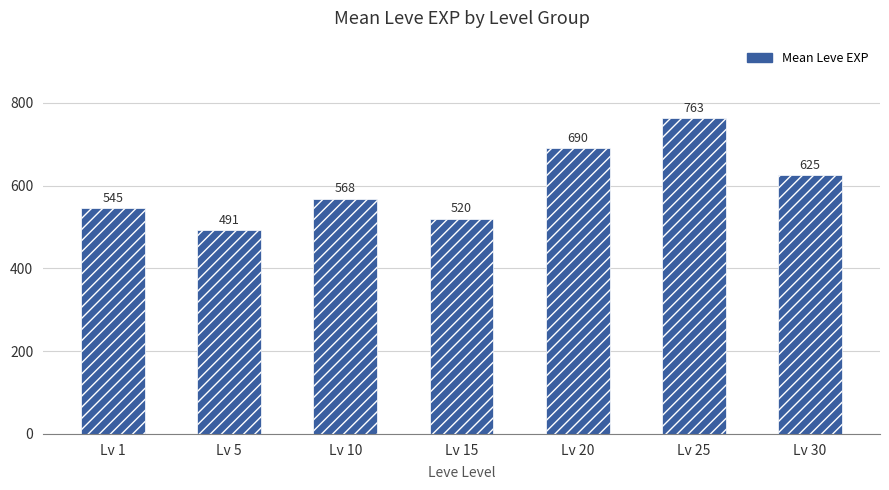

Rank the categories by value from lowest to highest.

Lv 5, Lv 15, Lv 1, Lv 10, Lv 30, Lv 20, Lv 25